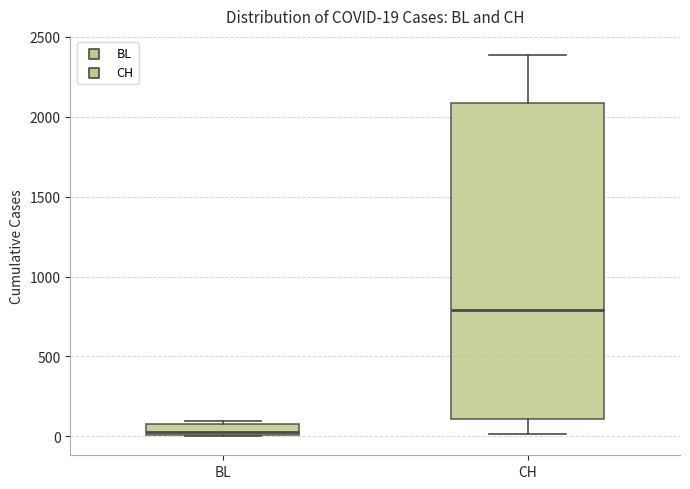

Which box's median line is the lowest?

BL